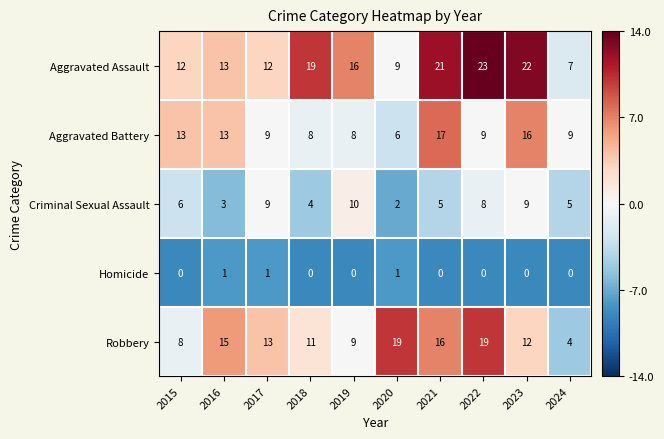

Count the number of data series in this chart.

5